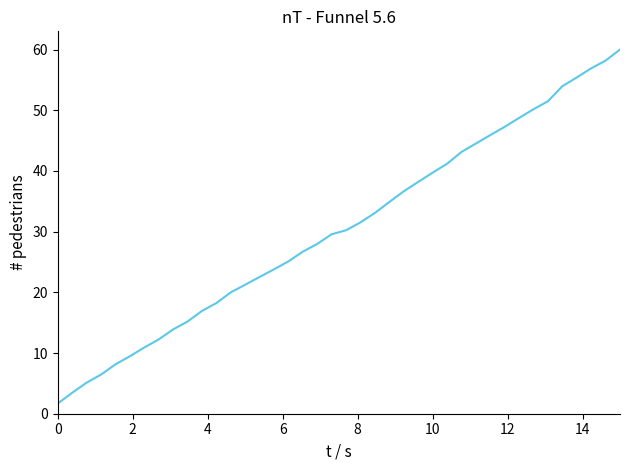

What is the minimum value shown in the chart?

1.7